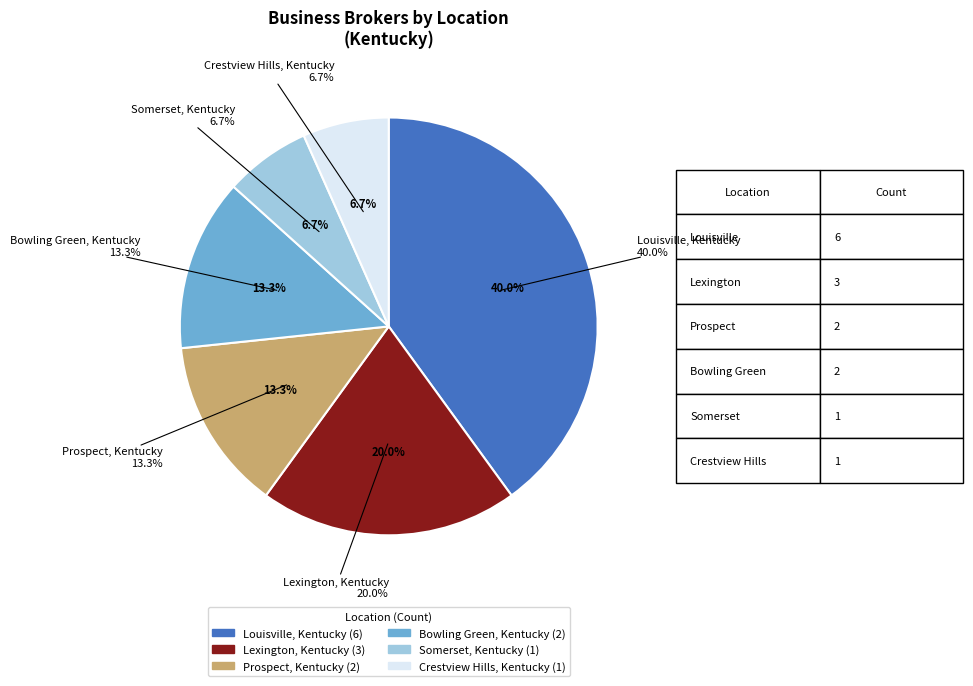

What is the change in value from Lexington, Kentucky to Somerset, Kentucky?

-2